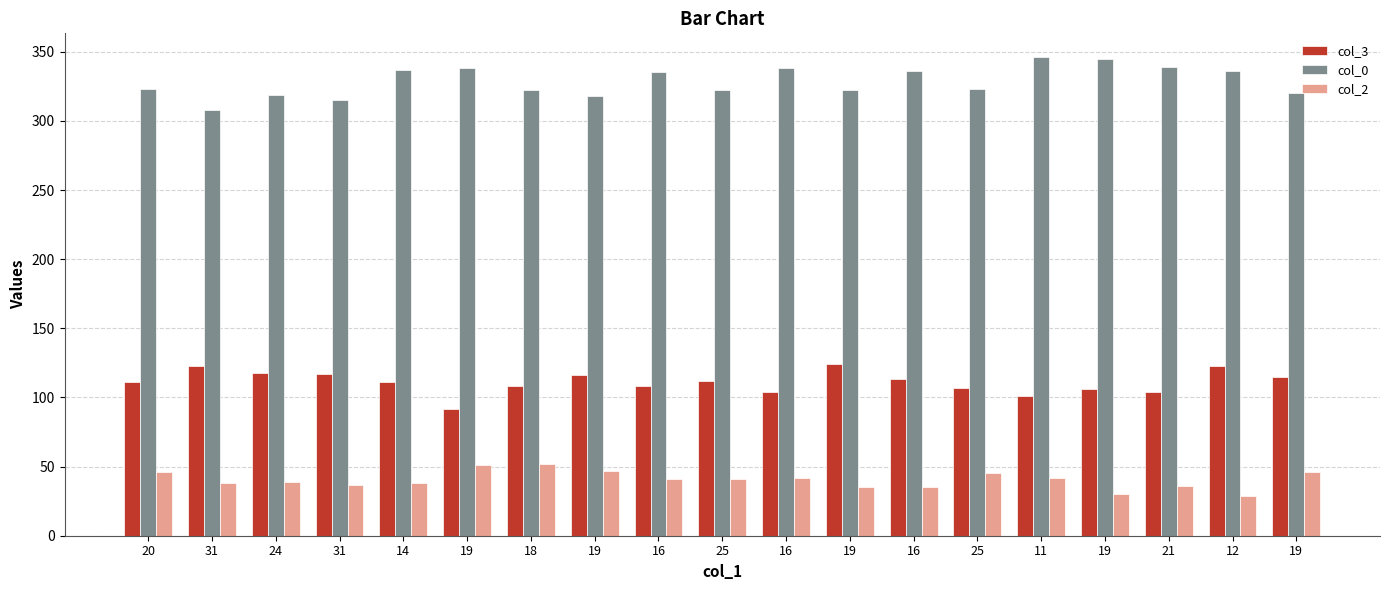

What are all the series names shown in the legend?

col_3, col_0, col_2